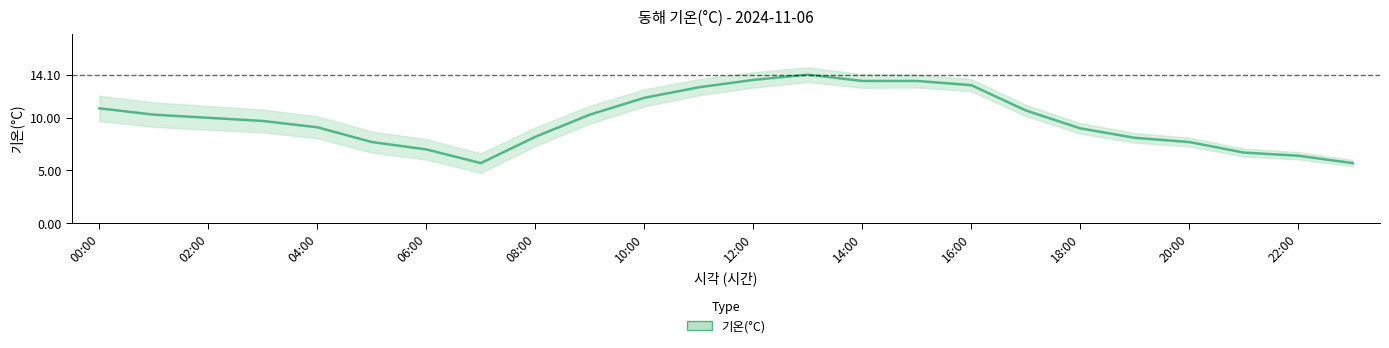

How many points are higher than both their immediate neighbors (excluding endpoints)?

1